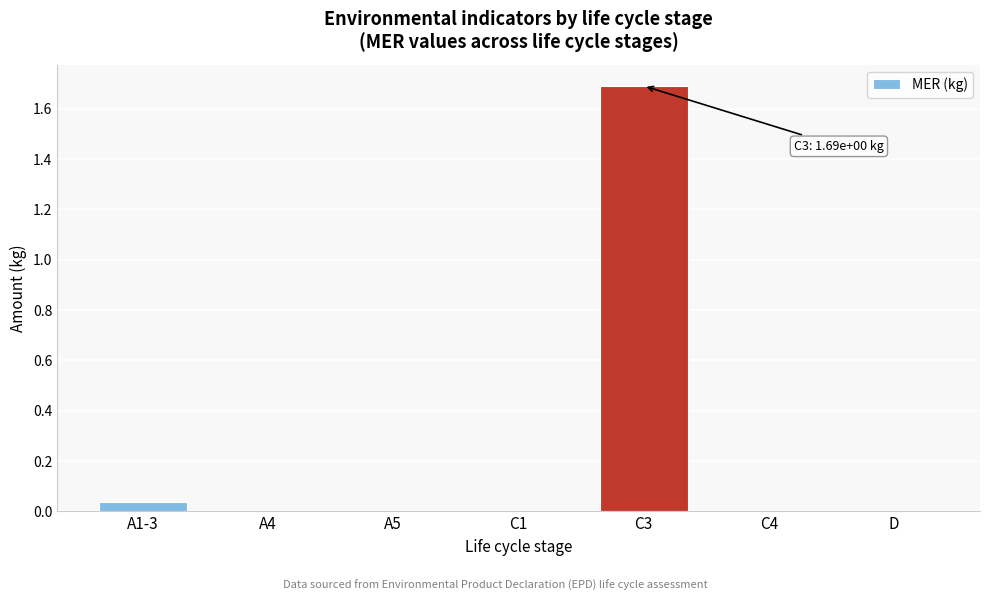

What is the greatest value displayed?

1.7